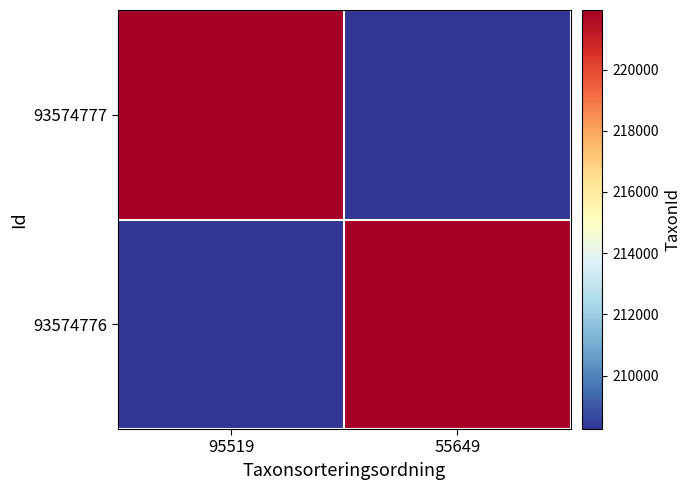

At 95519, list the series in order from largest to smallest.

93574777, 93574776